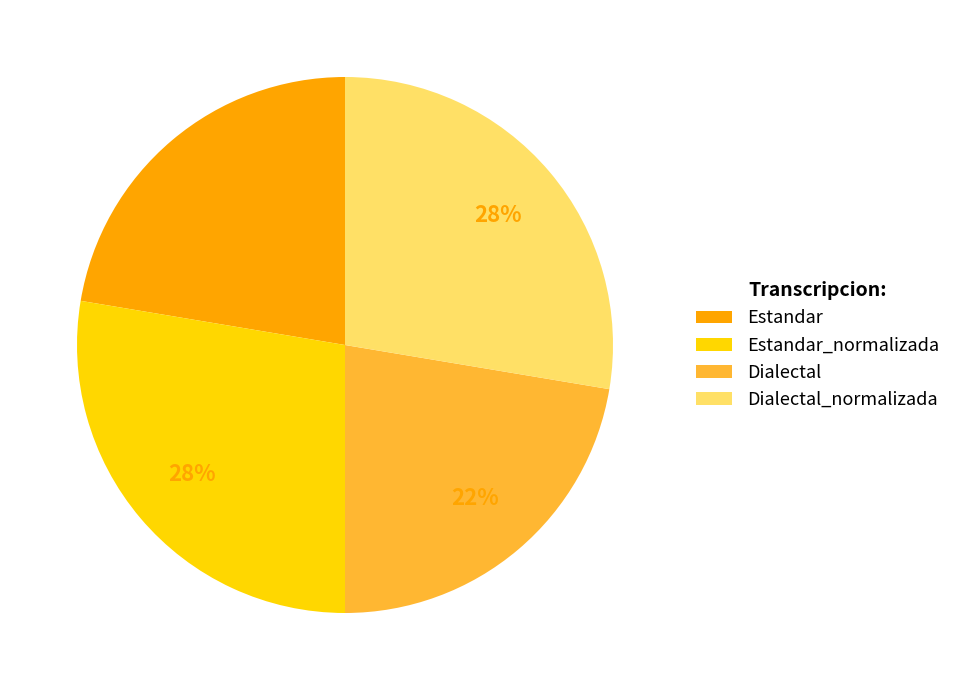

The Dialectal slice represents 22% of the pie. True or false?

True